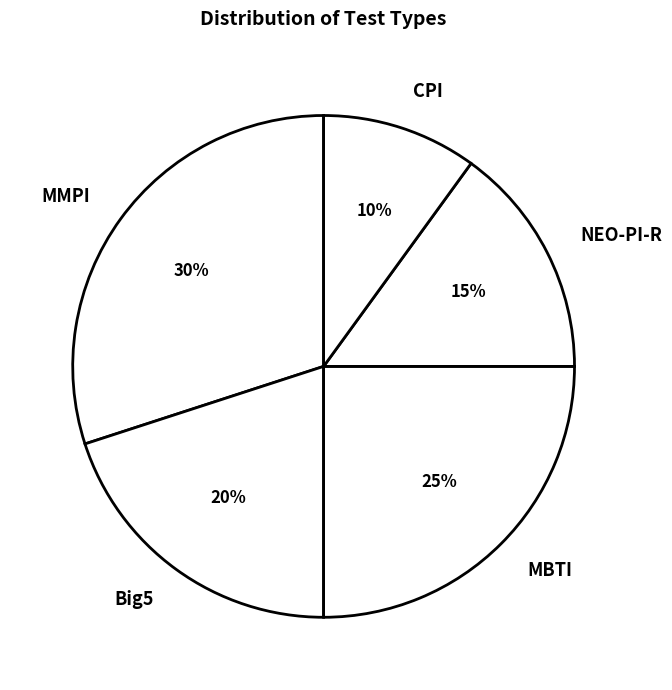

Is there any slice that represents more than half of the pie?

No